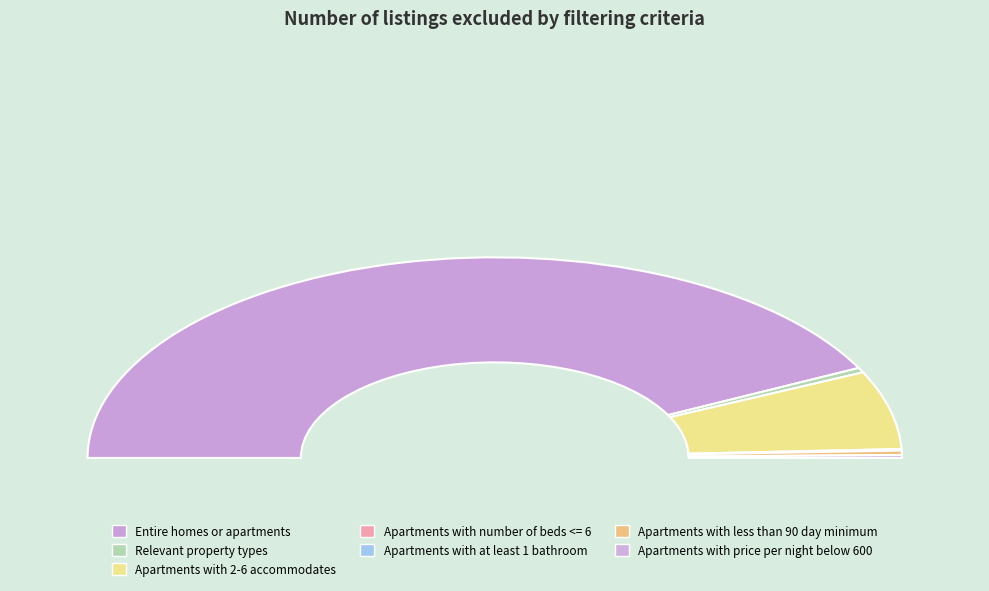

Between Apartments with less than 90 day minimum and Apartments with price per night below 600, which is larger?

Apartments with less than 90 day minimum